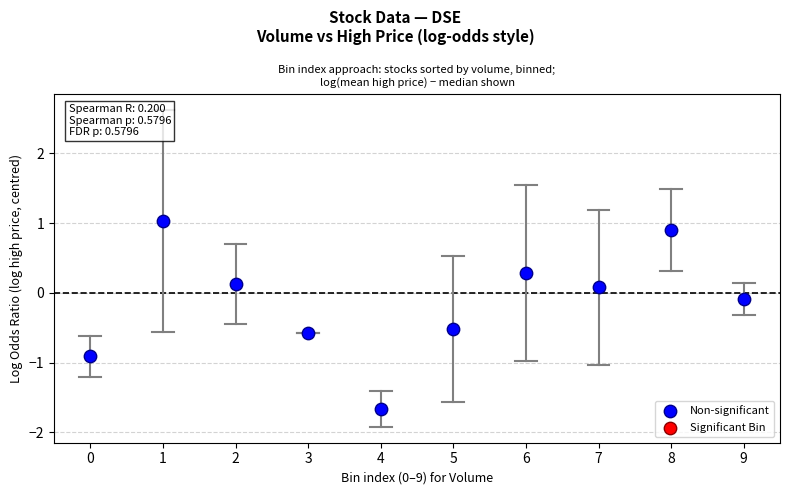

What is the range of Y values (max minus min)?

2.7